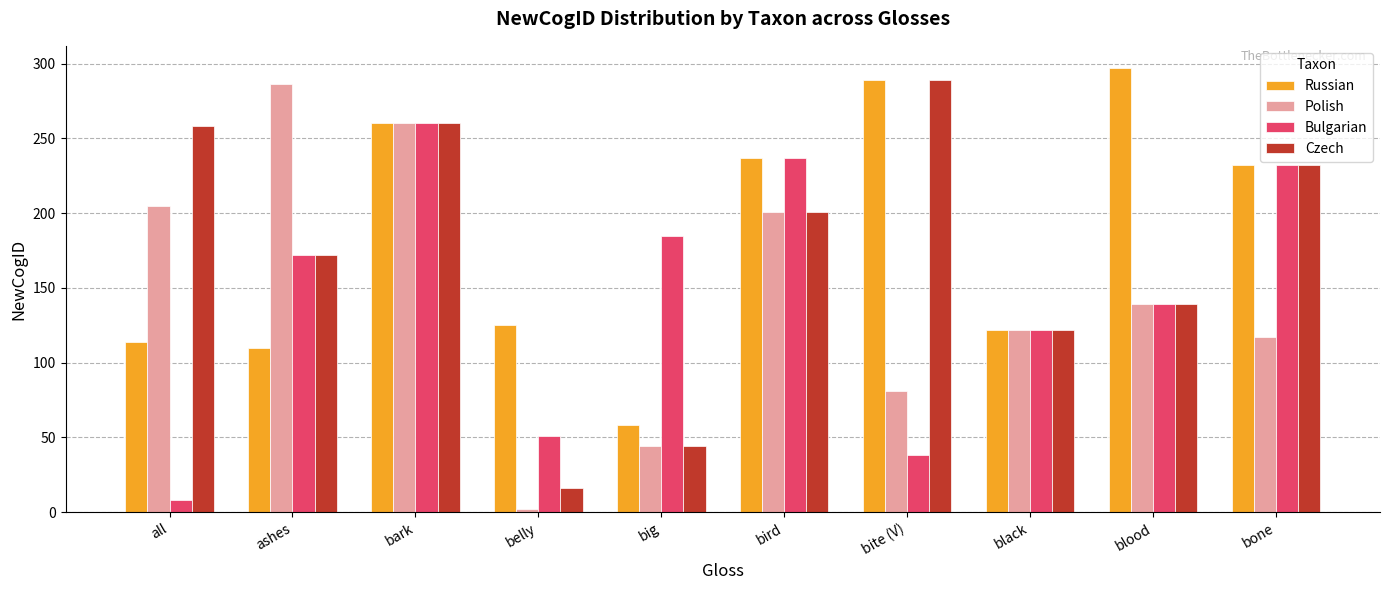

Rank the series by their maximum value, from lowest to highest.

Bulgarian, Polish, Czech, Russian